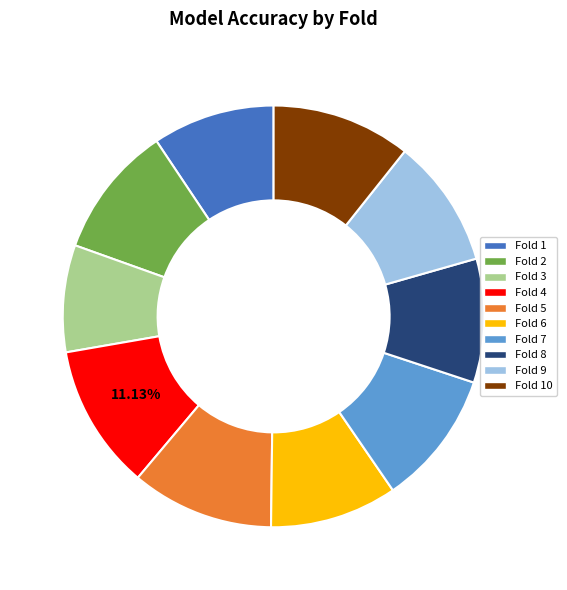

Is there any slice that represents more than half of the pie?

No